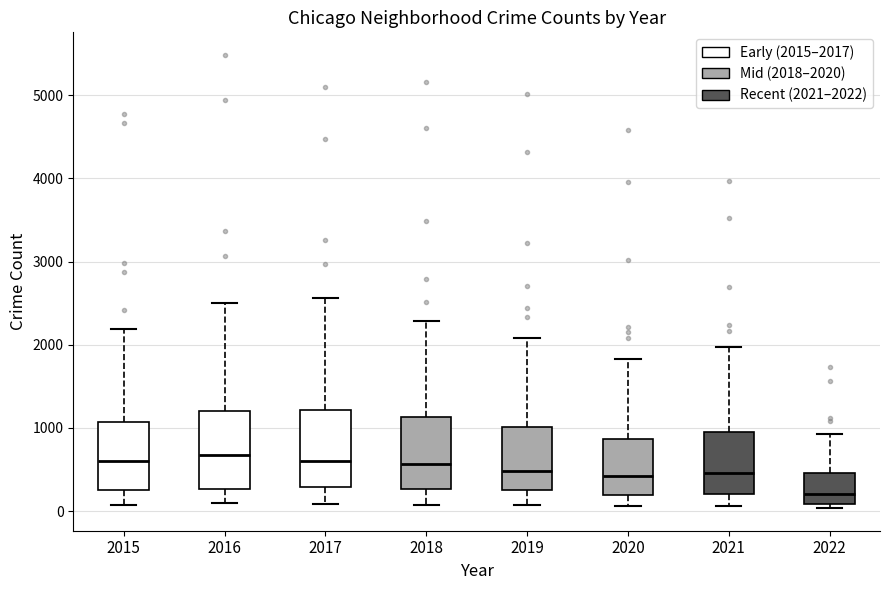

Which box's median line is the lowest?

2022